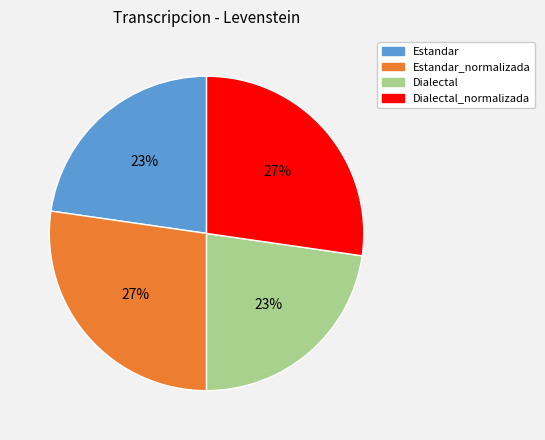

Does any single category account for the majority?

No